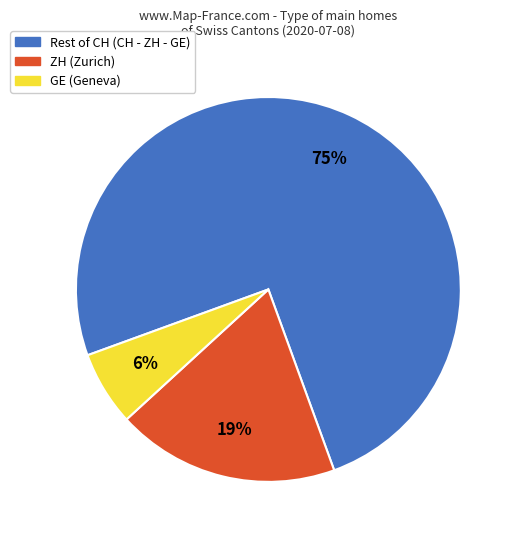

Is there a majority slice in this chart?

Yes